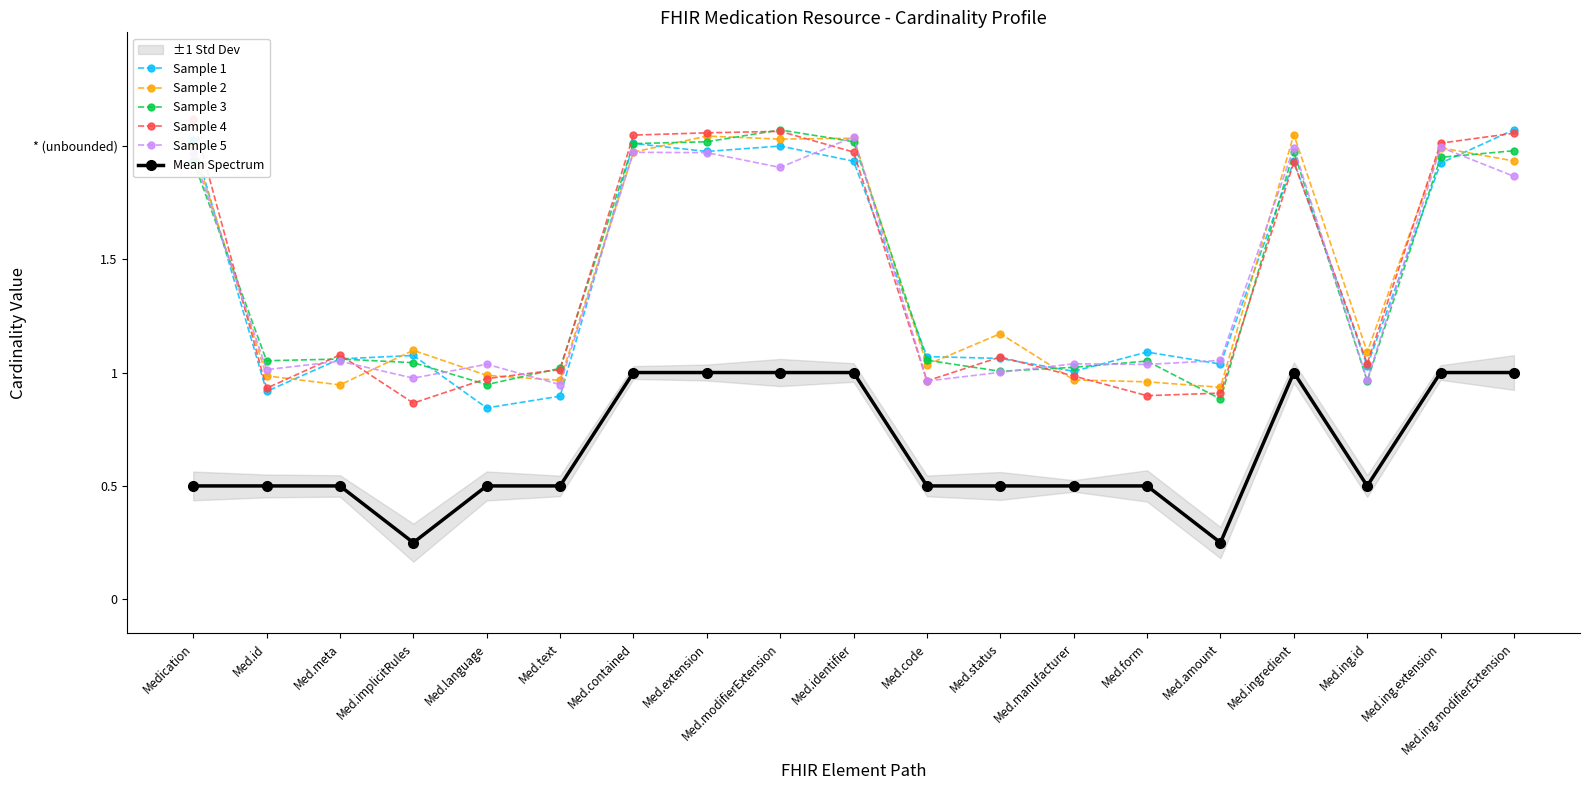

At which label does Sample 3 first exceed 1?

Medication